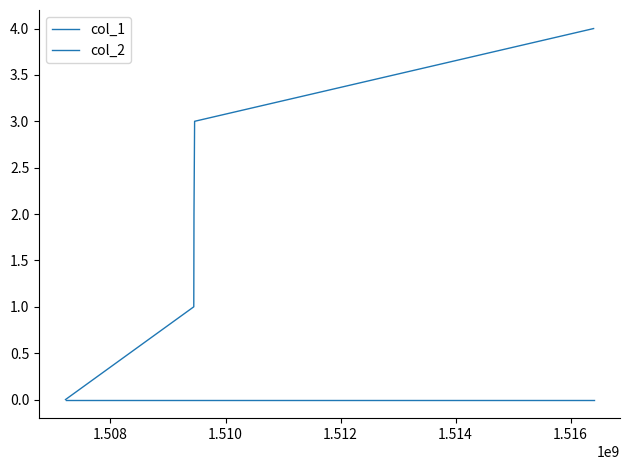

Which series has the largest range (max minus min)?

col_1